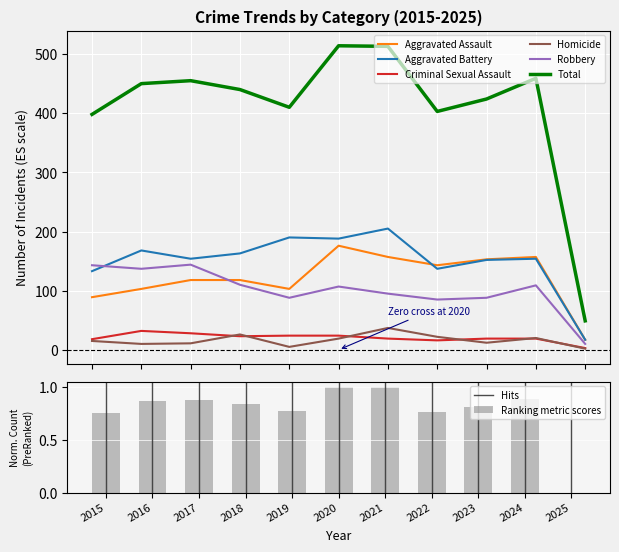

Which label corresponds to the largest value in the chart?

2020